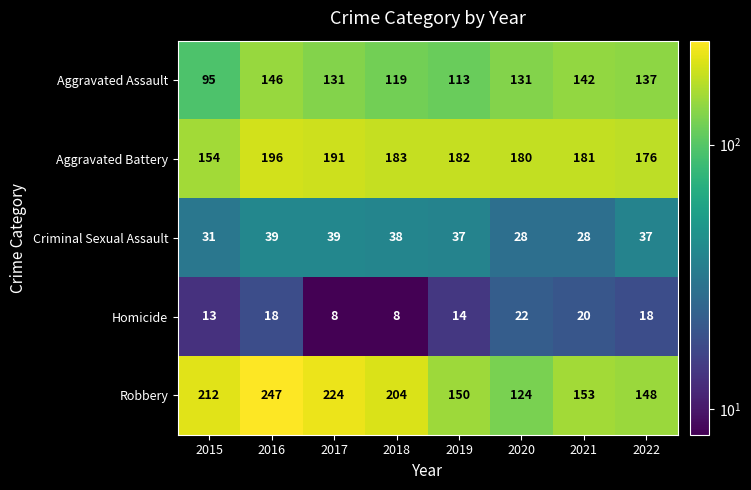

What is the difference between the second highest and second lowest values in the Robbery series?

76